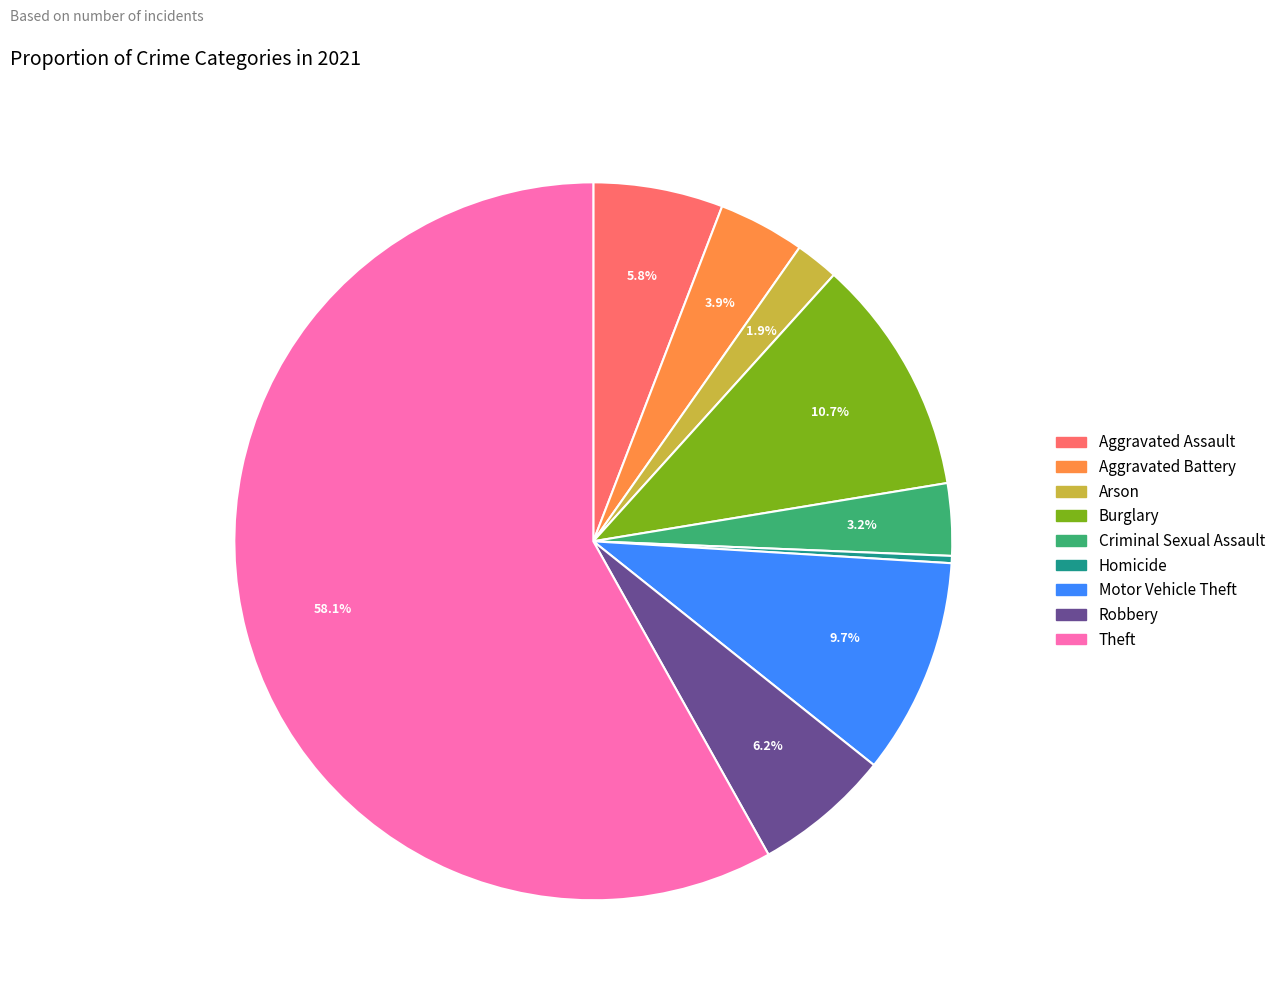

To the nearest percent, what portion does Criminal Sexual Assault represent?

3%